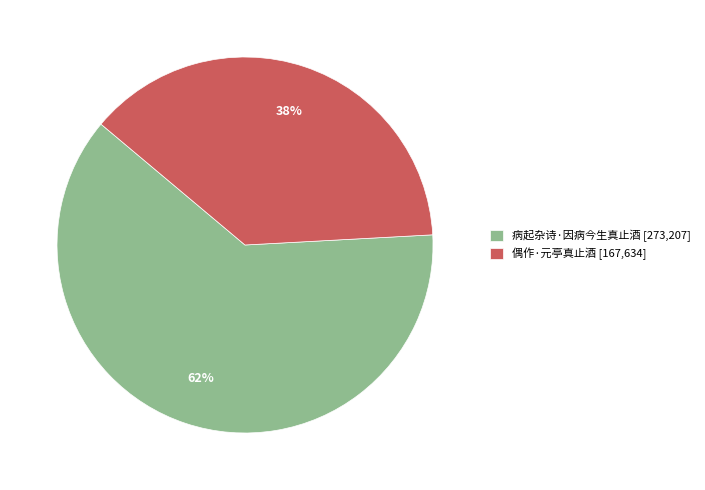

To the nearest percent, what is the difference between the largest and smallest slice percentages?

24%